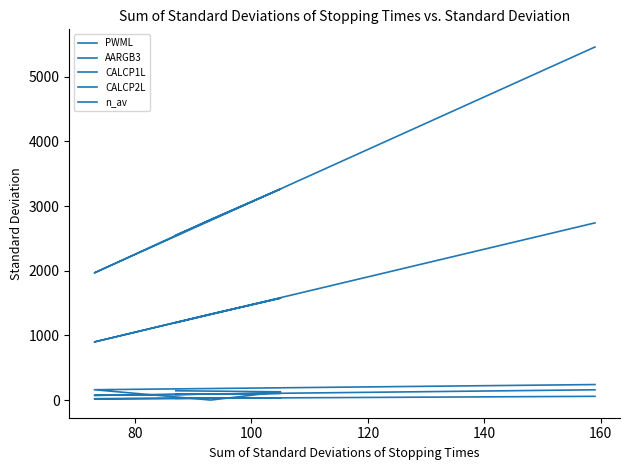

At which label does CALCP2L first exceed 1331?

80